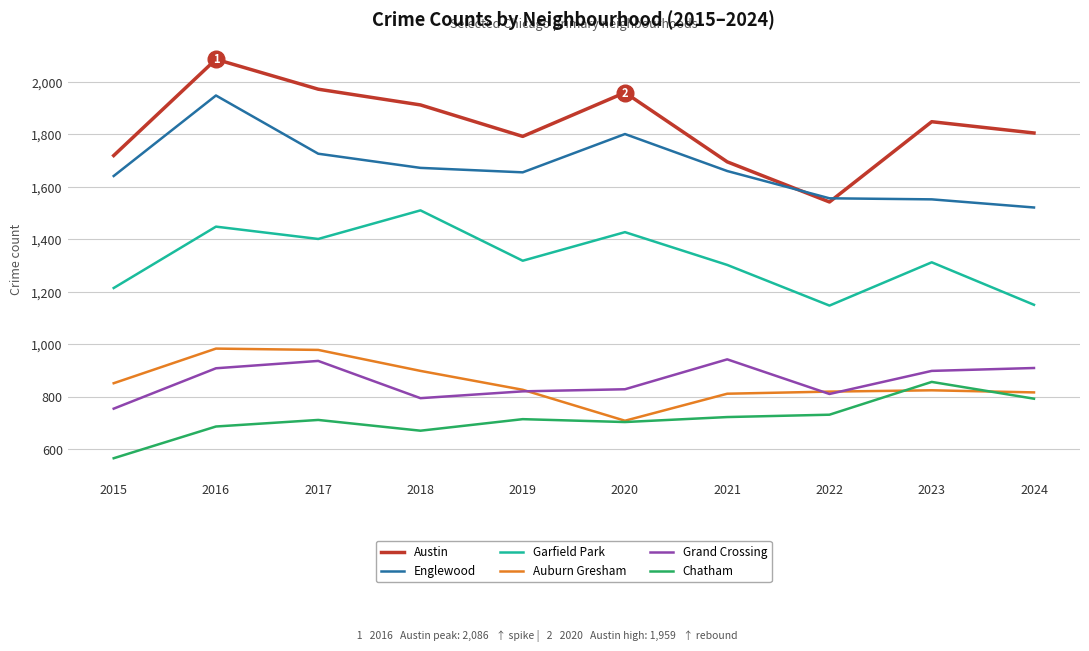

What is the lowest value of the Chatham series?

565